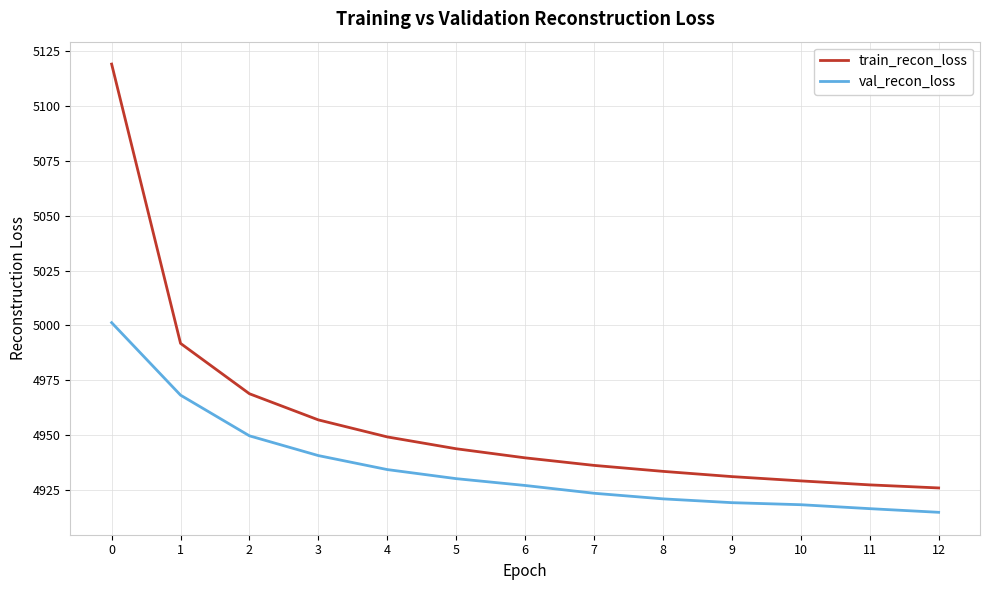

Which series has the widest spread of values?

train_recon_loss